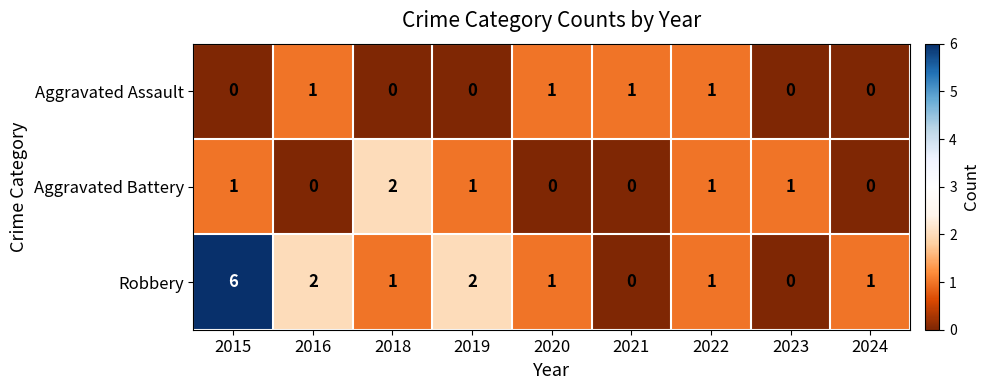

Which series has the largest total across all categories?

Robbery